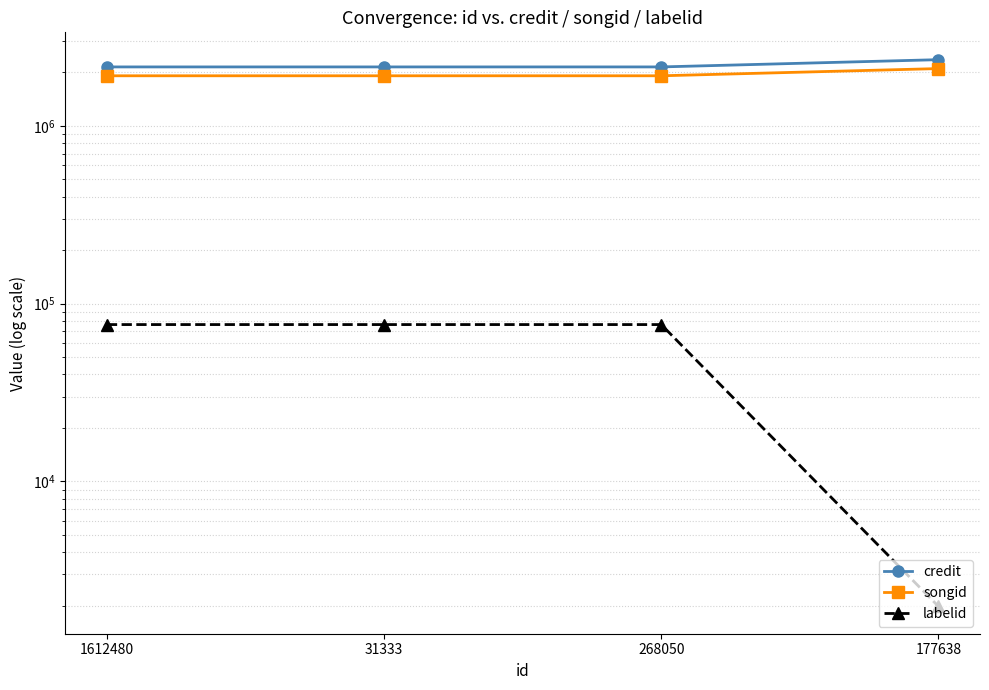

Does the chart display data point markers on the line(s)?

Yes